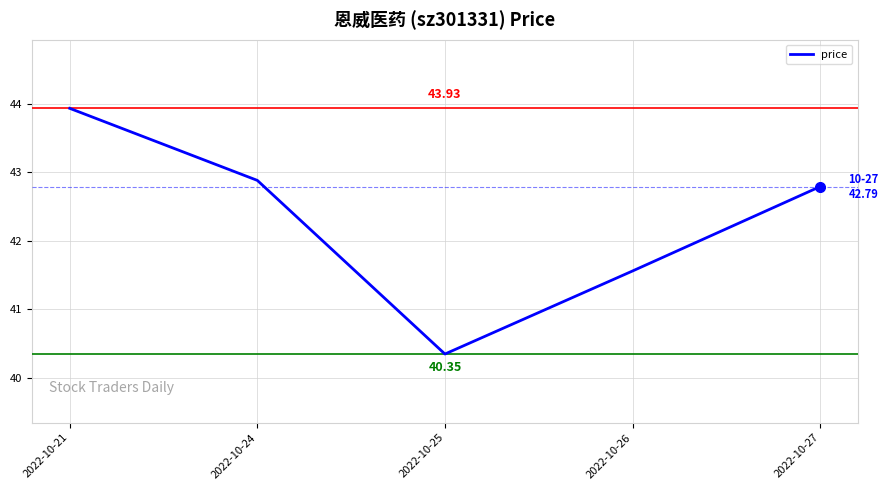

Is it true that the value at 2022-10-24 is 42.9?

True